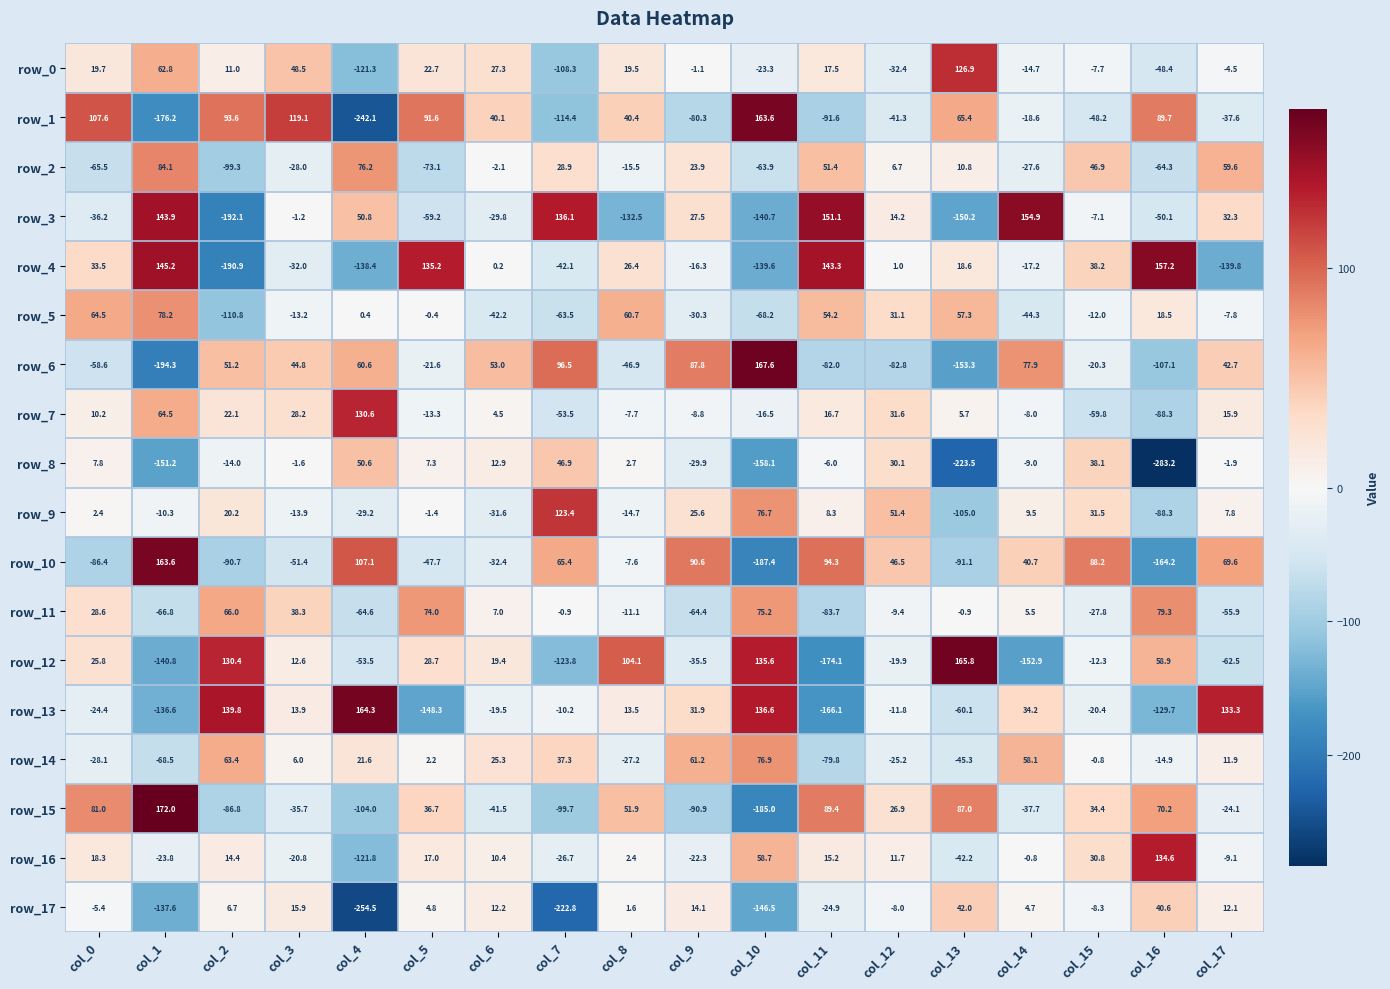

Where does the row_5 series first go above 0?

col_0